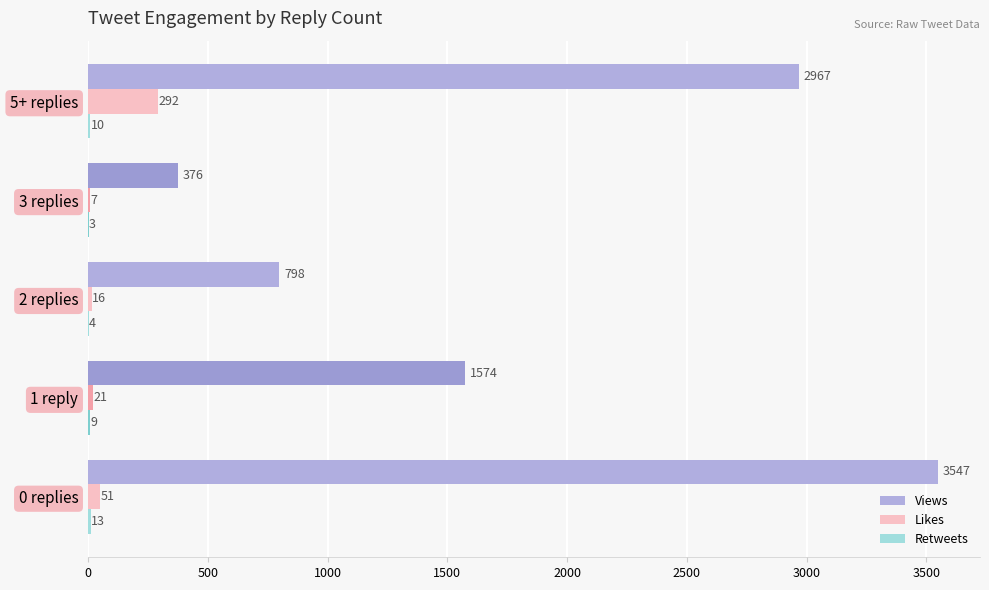

At which category does the chart reach its peak across all series?

0 replies